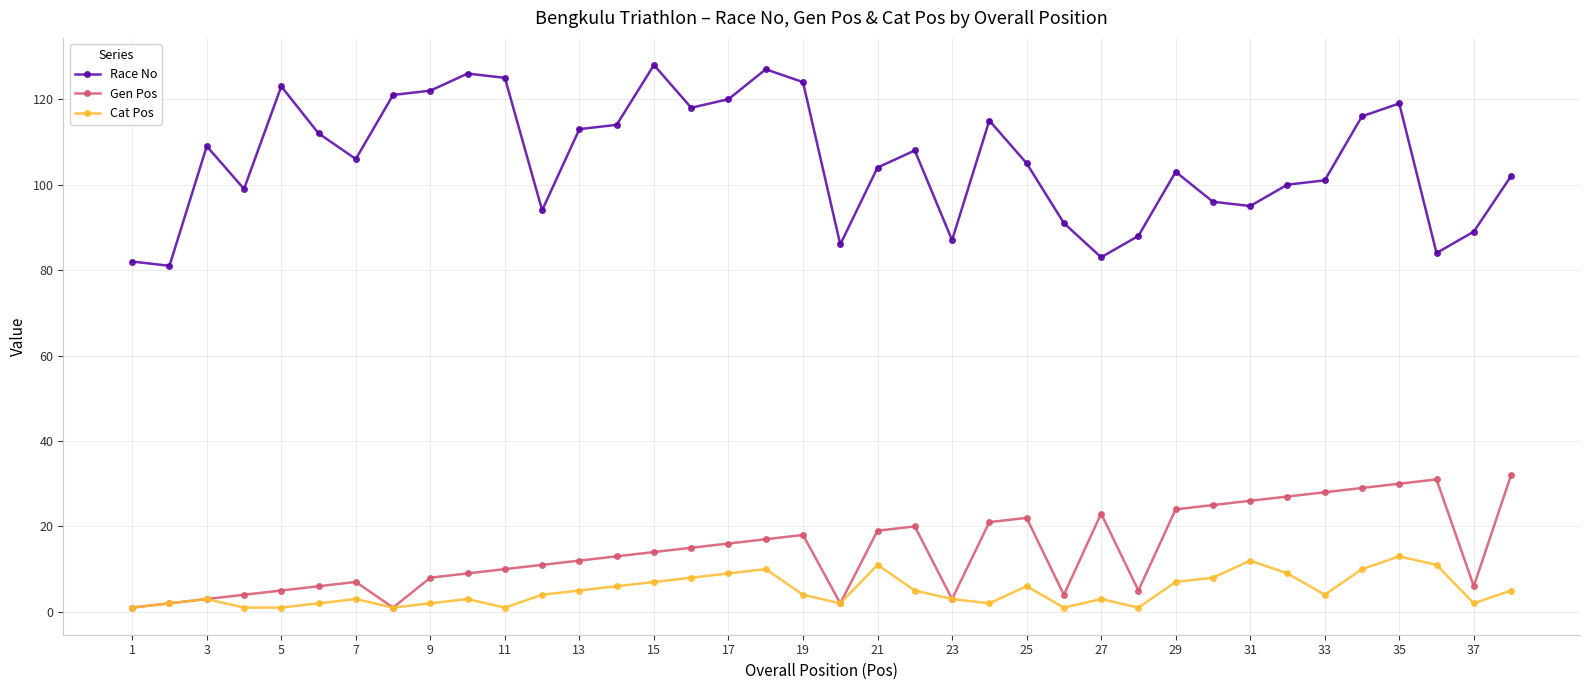

What is the maximum value for Race No?

128